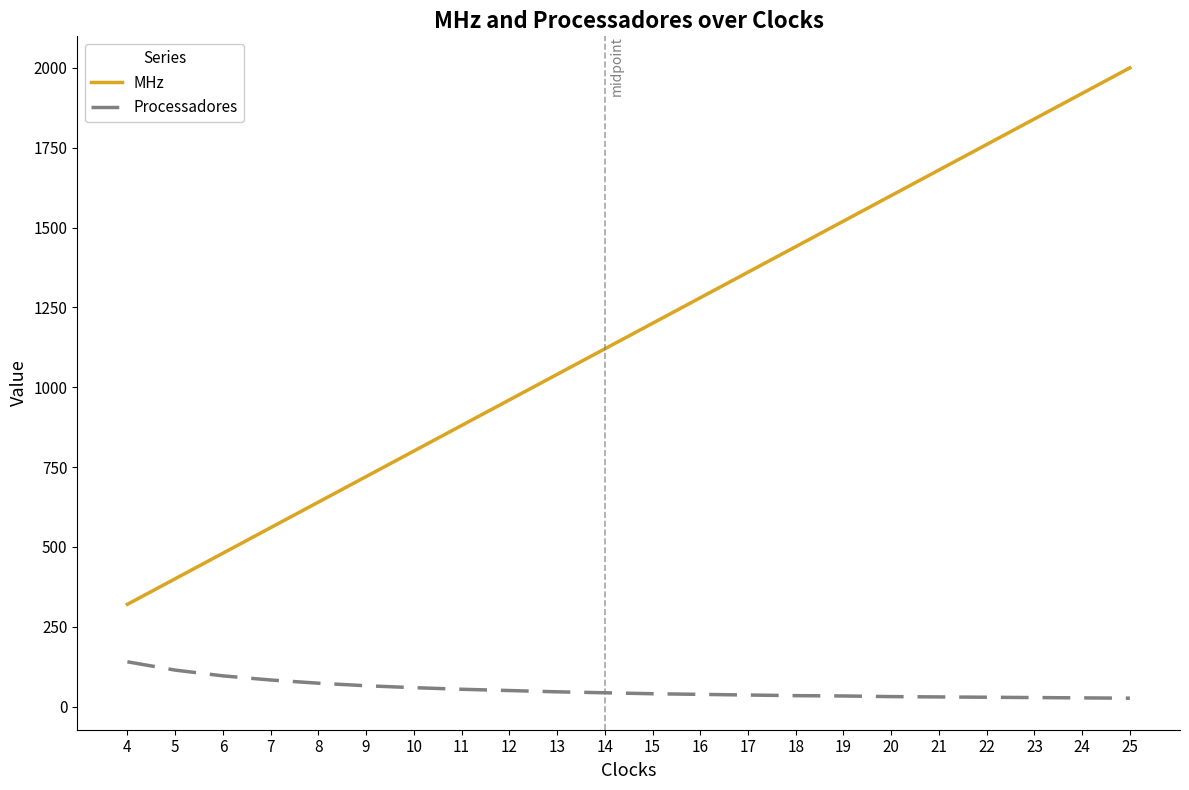

Which series has the largest total across all categories?

MHz